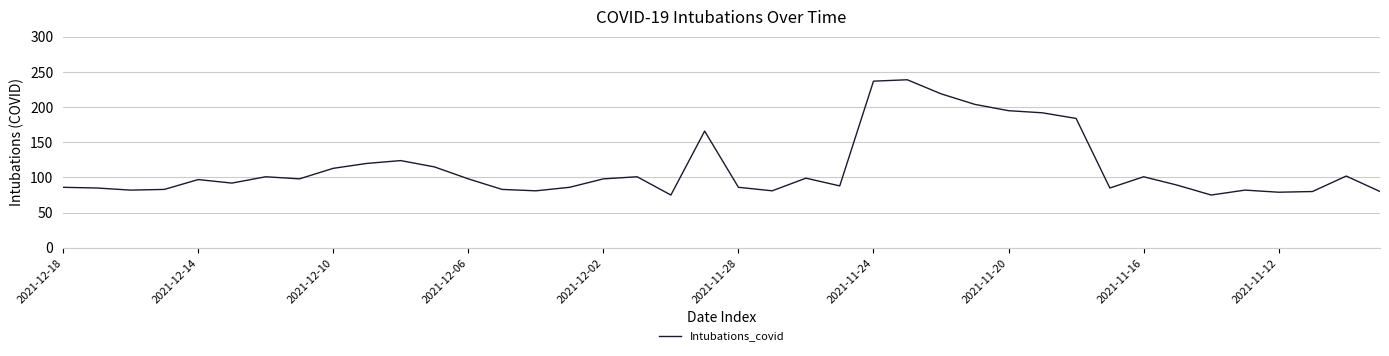

What is the smallest value displayed?

75